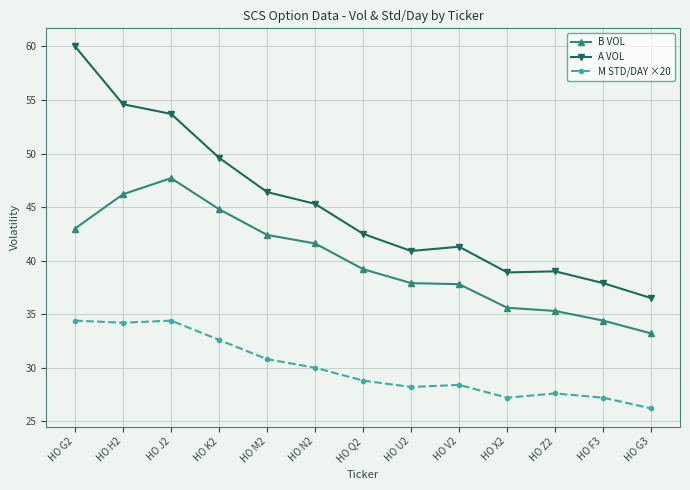

True or false: B VOL has more than 2 interior local peaks.

False